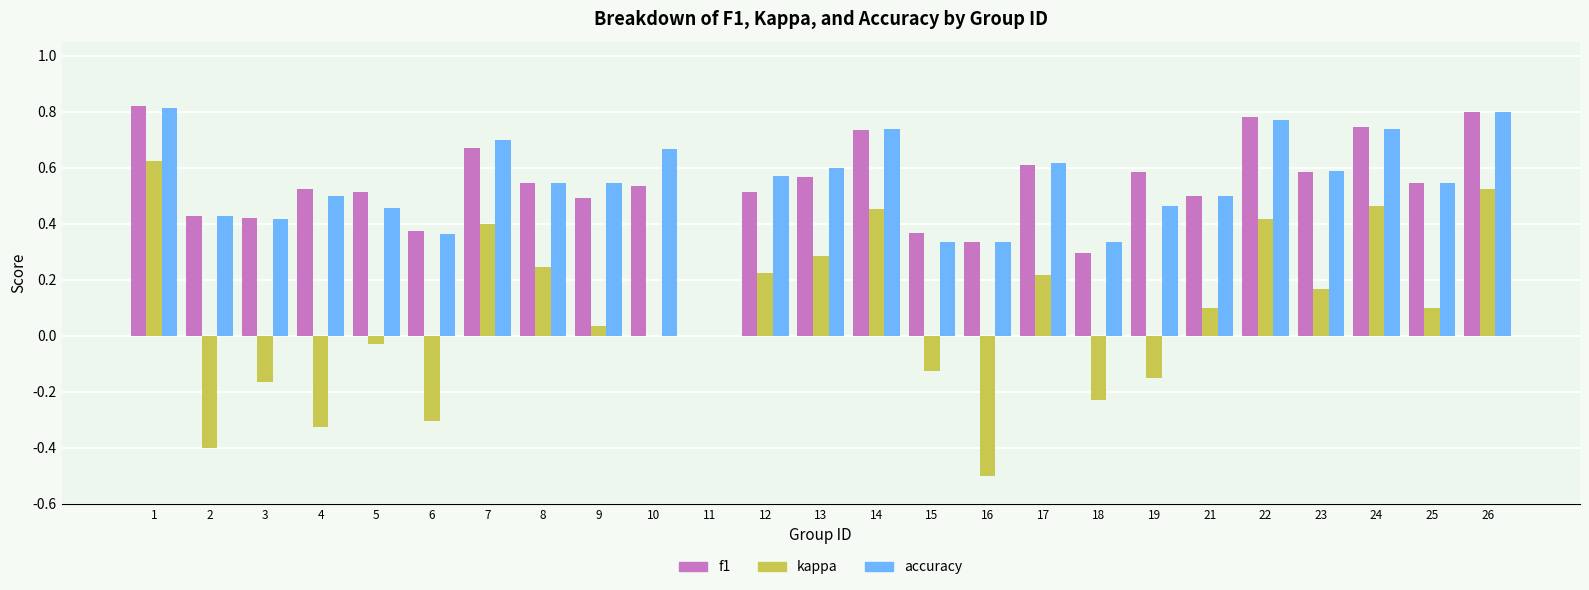

Which series changed the most between 15 and 18?

kappa